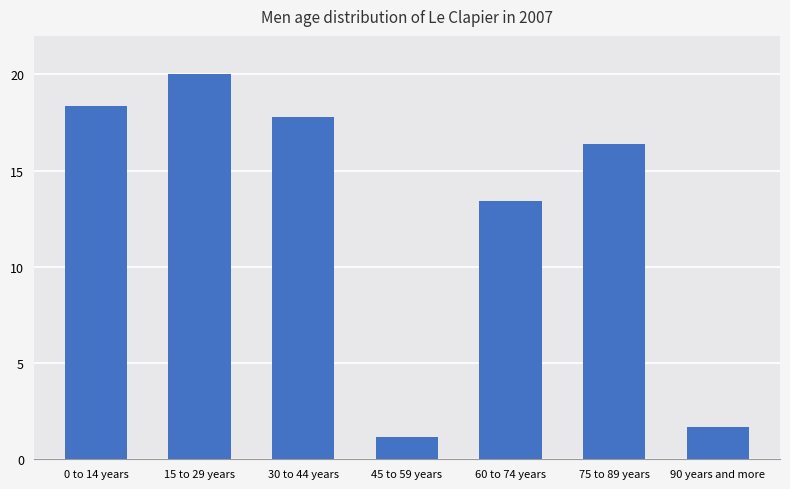

True or false: the data shows 18.3 at 0 to 14 years.

True